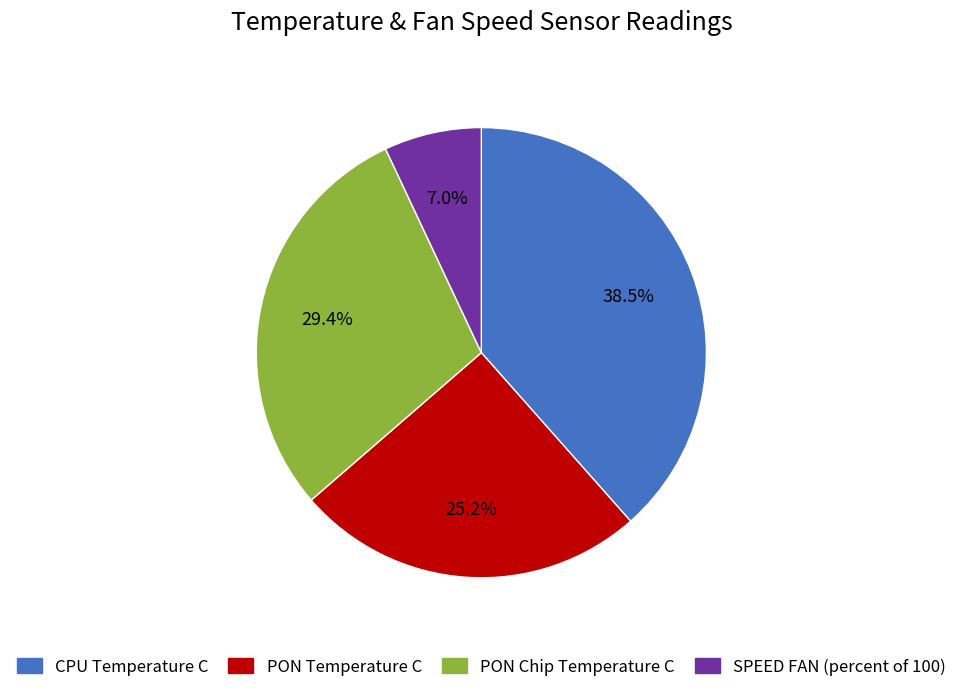

What is the ratio of the value at PON Chip Temperature C to the value at PON Temperature C?

1.2